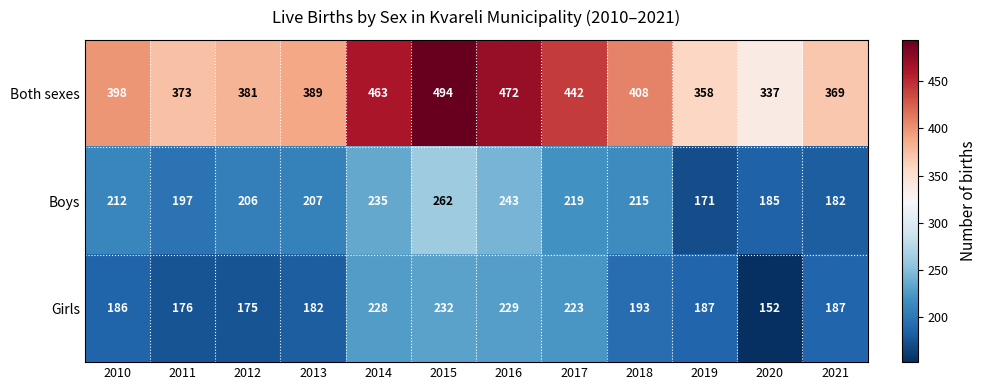

Read the Boys value at 2017.

219